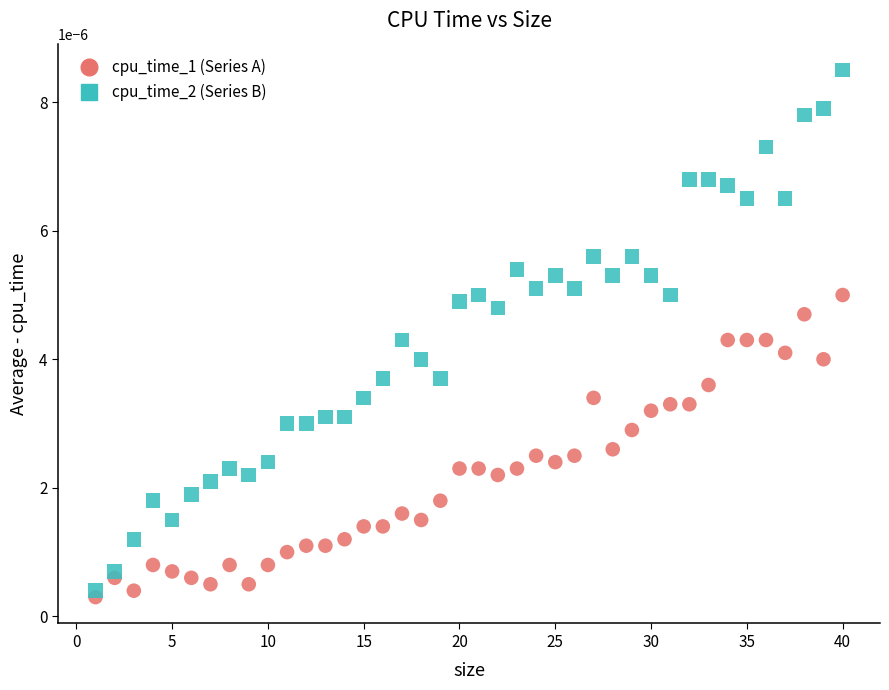

Which series has the widest spread of Y values?

cpu_time_2 (Series B)